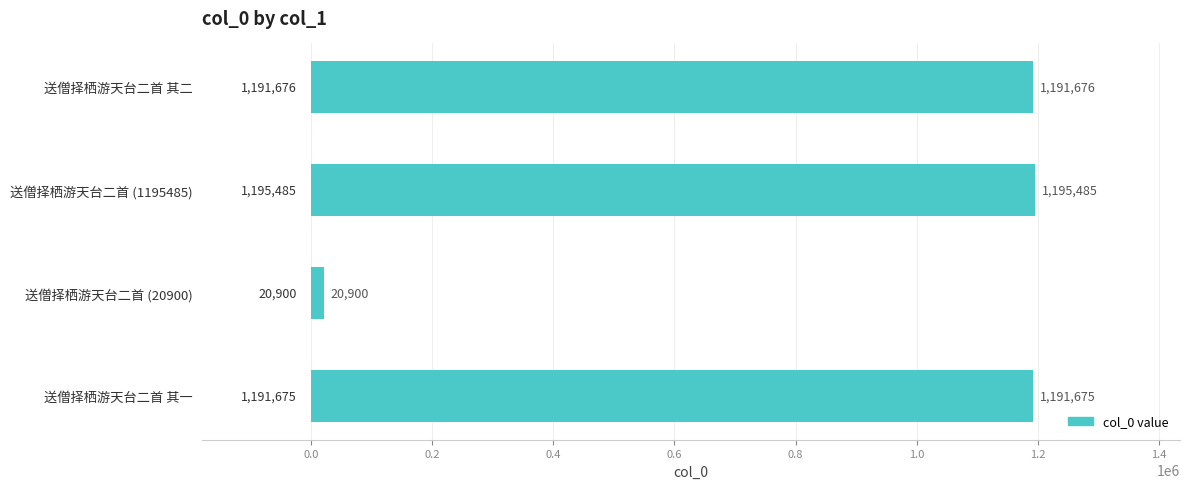

List the labels in order of value, smallest first.

送僧择栖游天台二首 (20900), 送僧择栖游天台二首 其一, 送僧择栖游天台二首 其二, 送僧择栖游天台二首 (1195485)